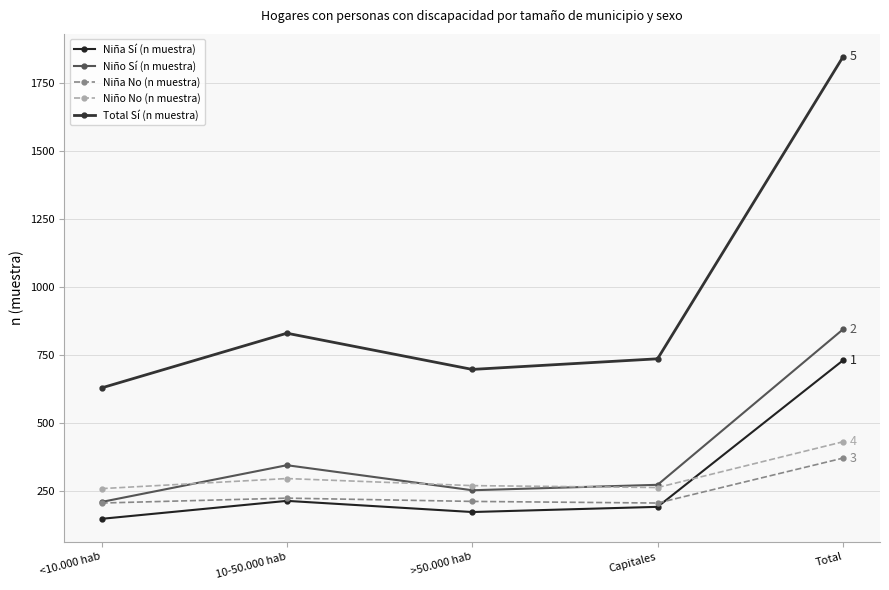

What is the minimum value for Total Sí (n muestra)?

630